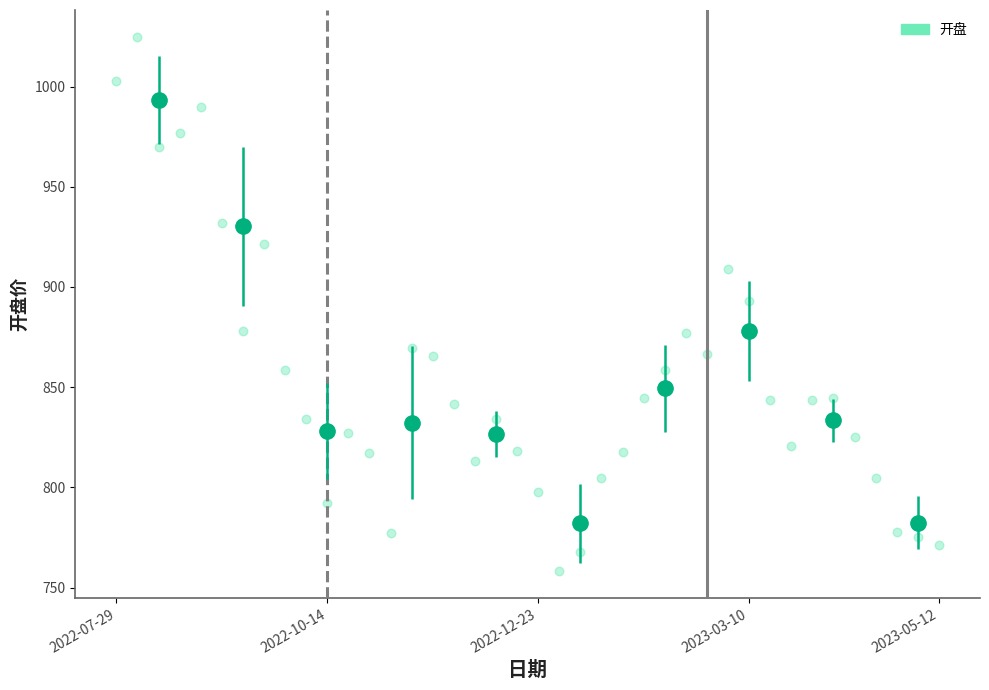

What is the range of Y values (max minus min)?

266.7